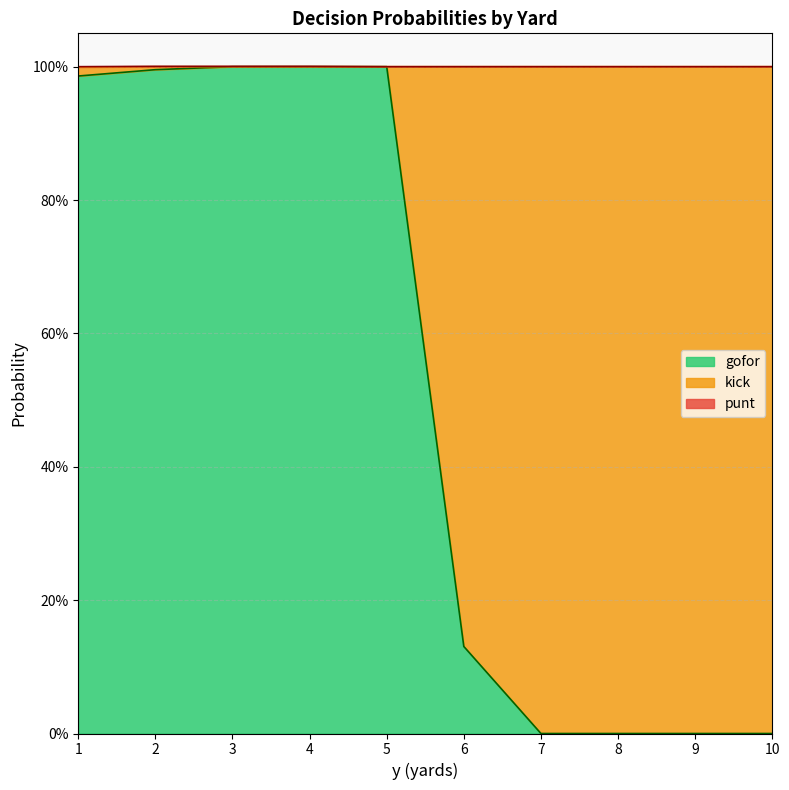

Reading left to right, what are all the values shown in this chart?

punt: 0.0	0.0	0.0	0.0	0.0	0.0	0.0	0.0	0.0	0.0
kick: 0.0	0.0	0.0	0.0	0.0	0.9	1.0	1.0	1.0	1.0
gofor: 1.0	1.0	1.0	1.0	1.0	0.1	0.0	0.0	0.0	0.0